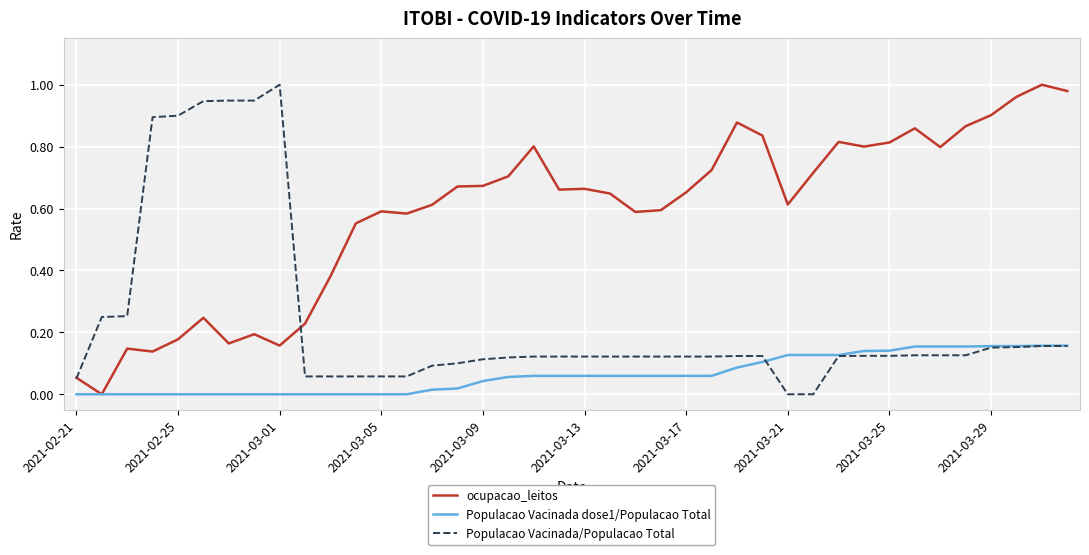

What is the sum of all Populacao Vacinada dose1/Populacao Total values?

2.5